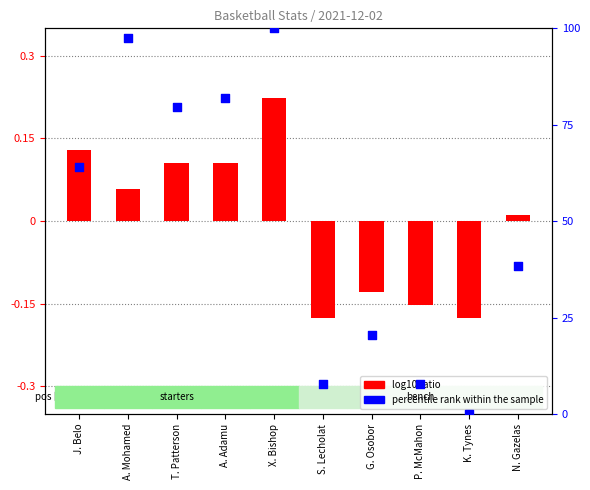

At how many categories does at least one series exceed 70?

4